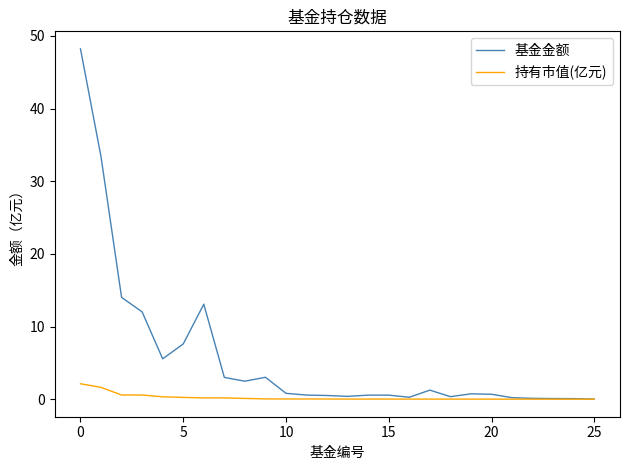

What is the highest value of the 基金金额 series?

48.2